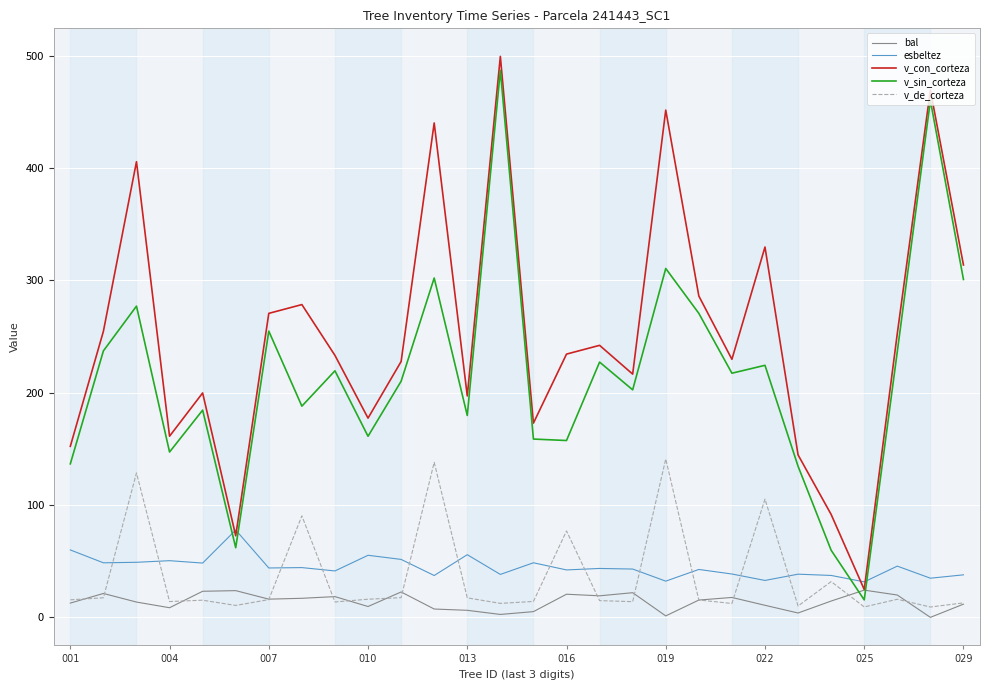

How many lines are shown in the chart?

5